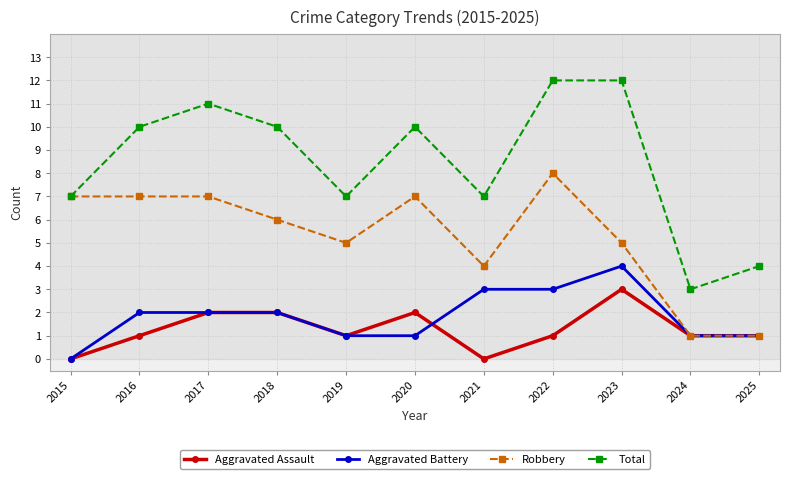

How many categories are shown in the chart?

11